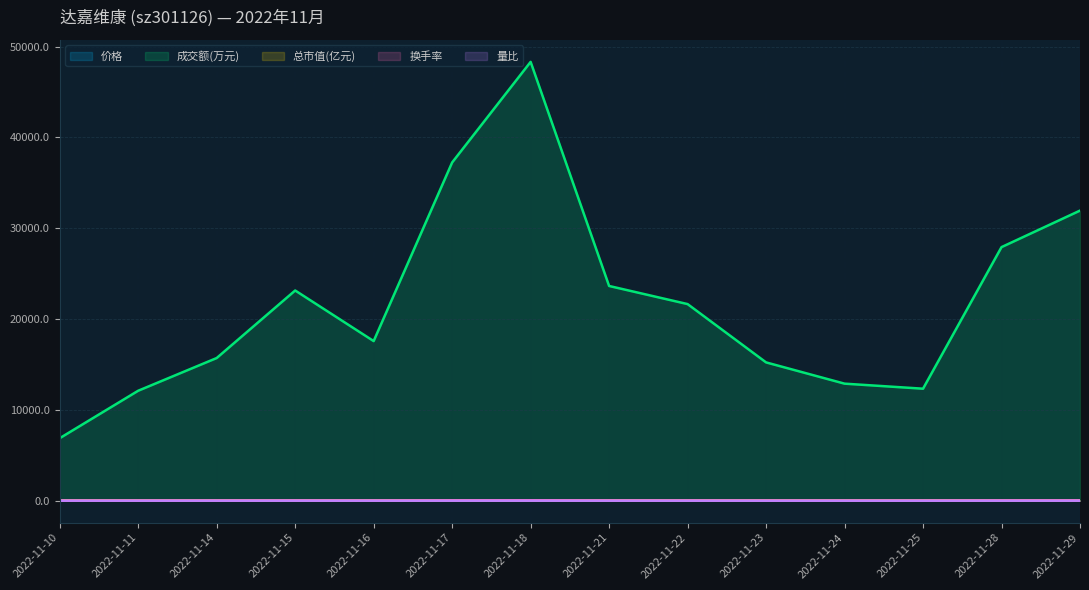

What is the value of the 价格 point at the 10th from the left?

17.1